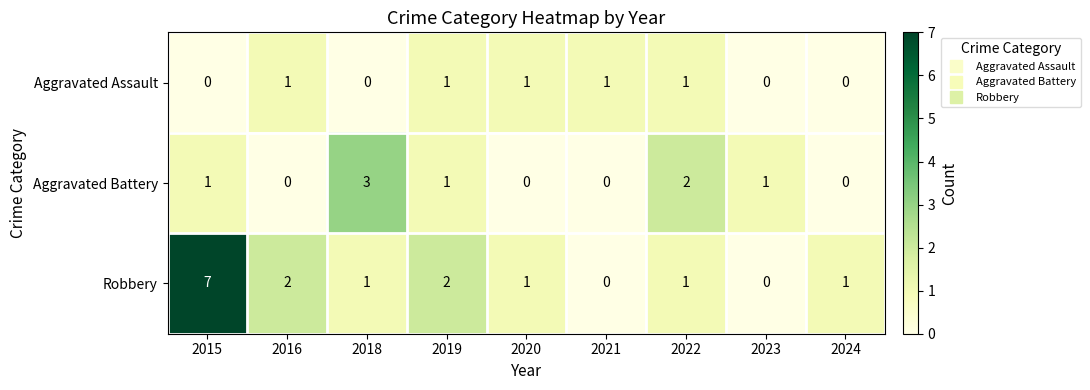

What is the total value across all series at 2021?

1